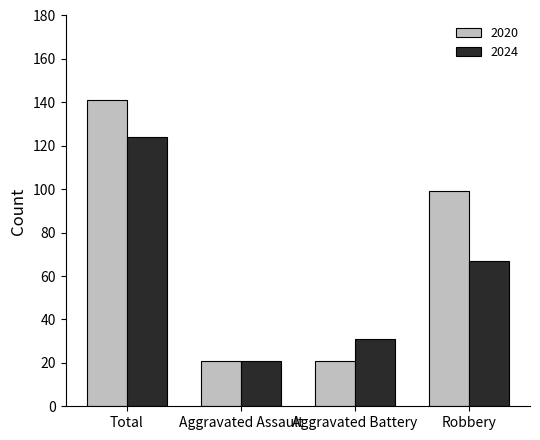

Is it true that 2024 equals 31 at Aggravated Battery?

True